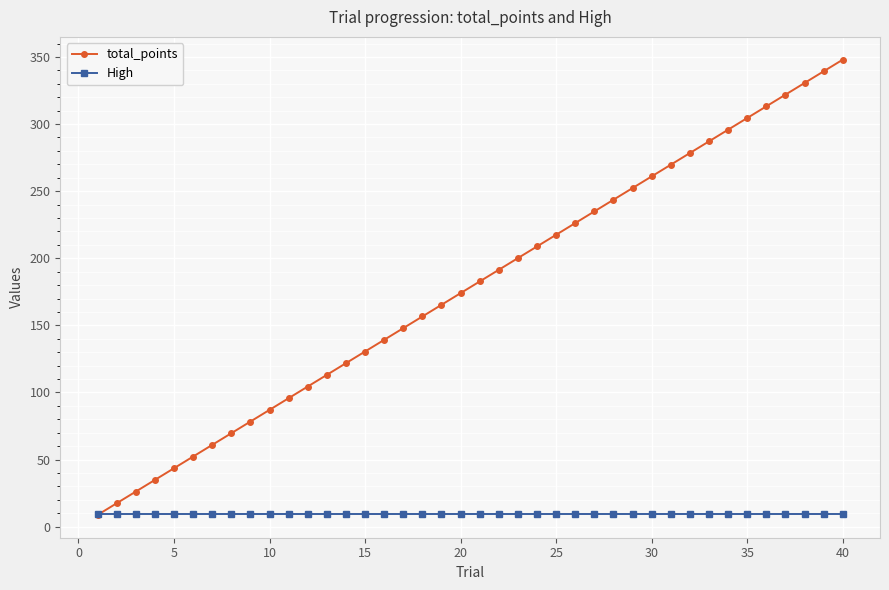

Which series has the widest spread of values?

total_points